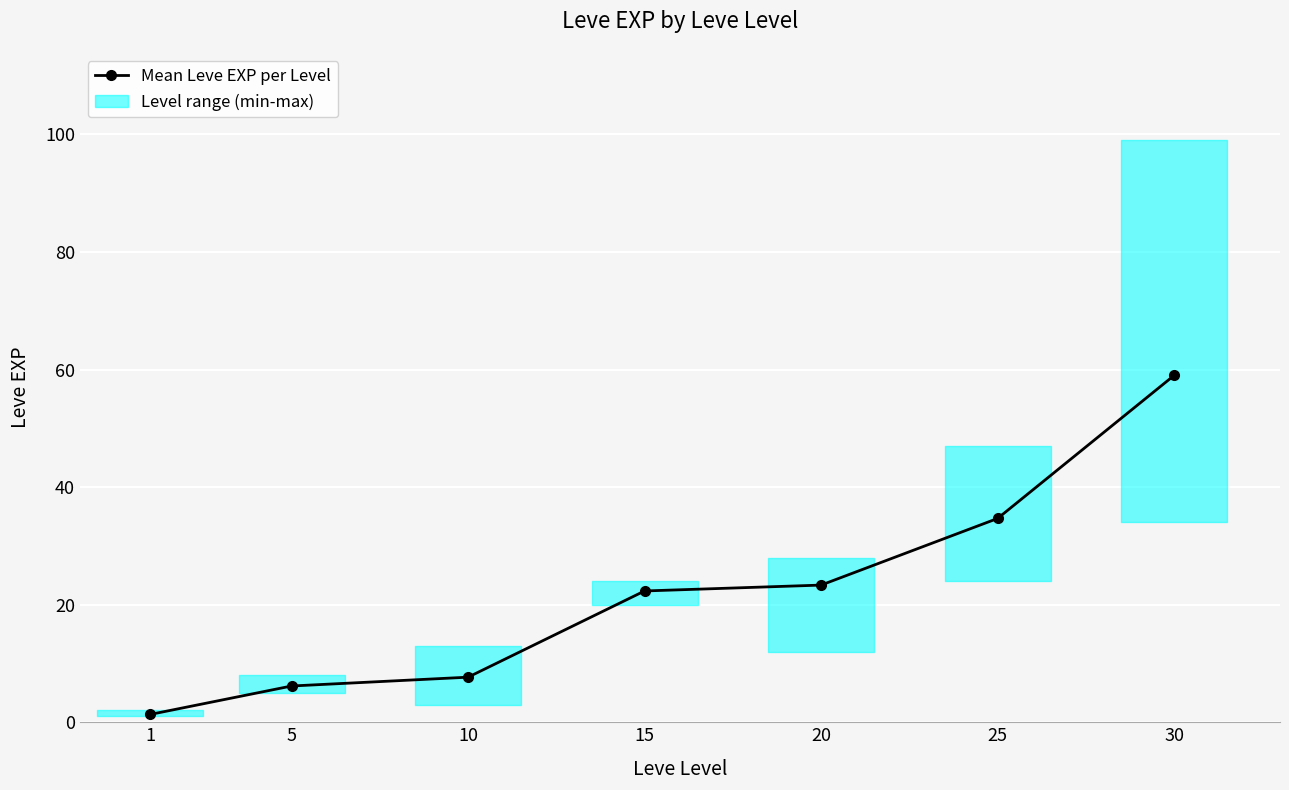

Between 5 and 30, which is larger?

30